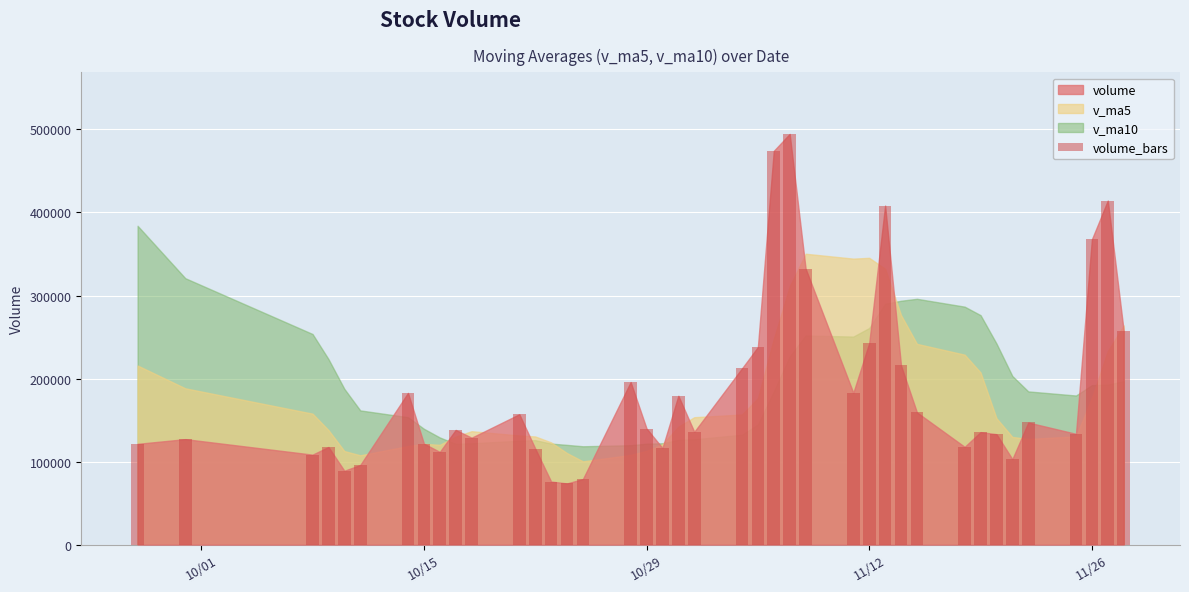

Are the bars horizontal?

No